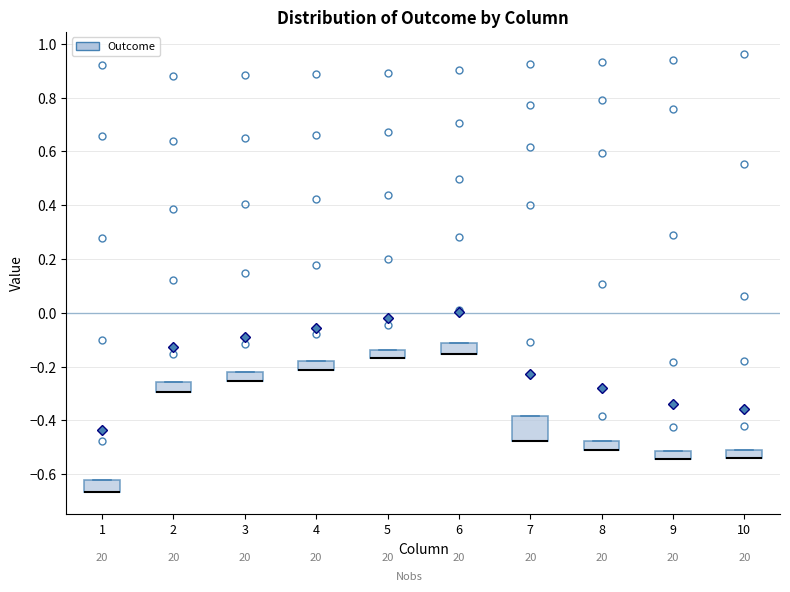

Which box is the tallest, from its lower edge to its upper edge?

7